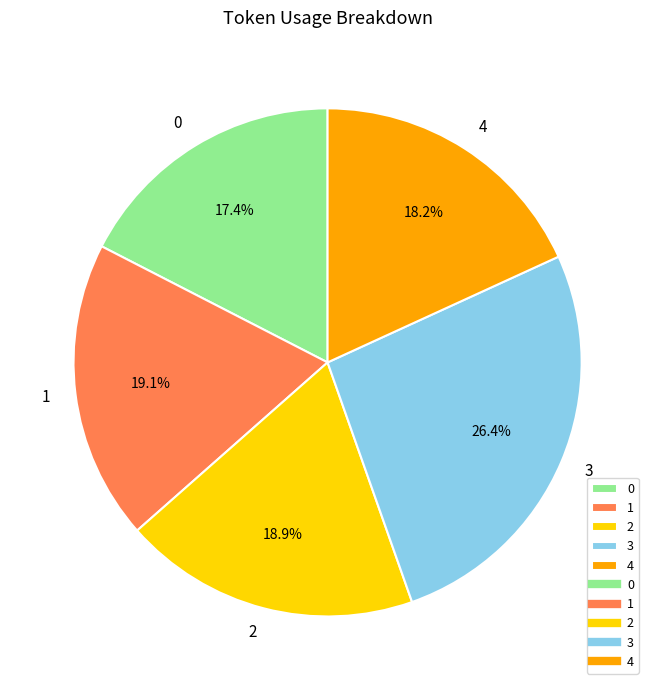

To the nearest percent, what is the average slice percentage?

20%